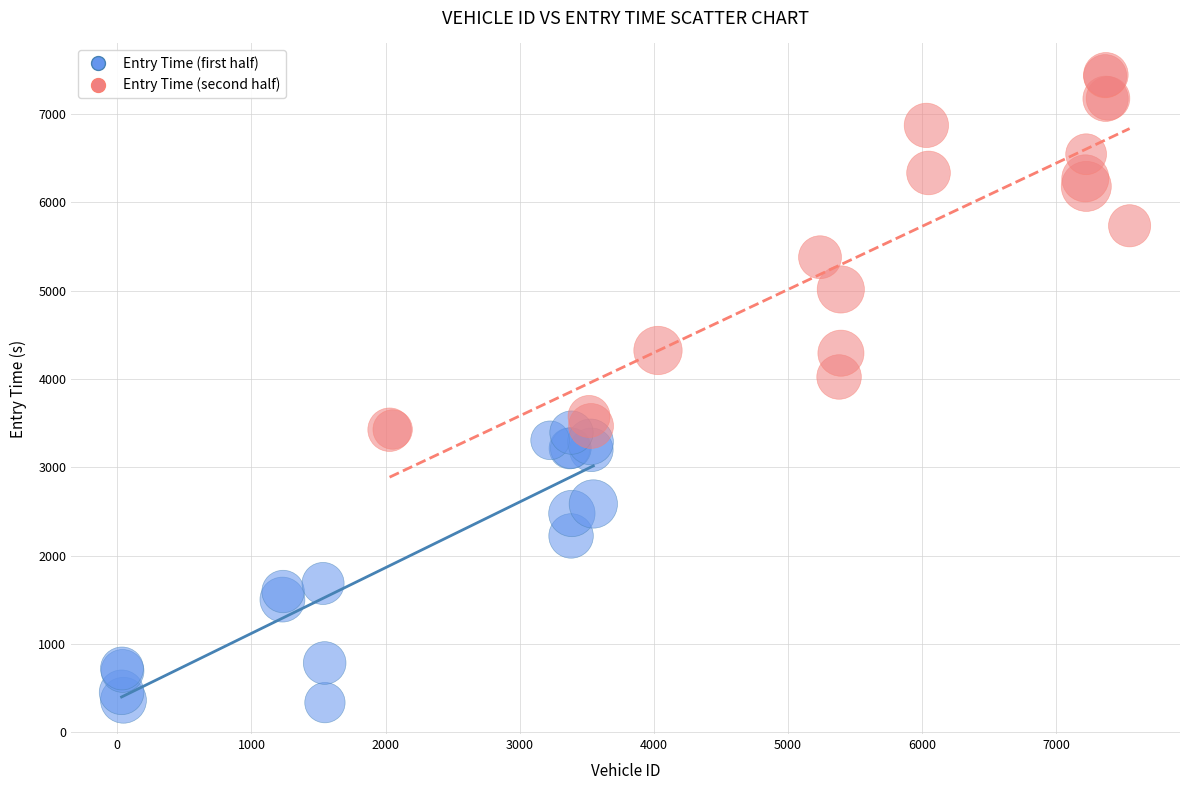

Which series reaches the maximum Y coordinate?

Entry Time (second half)